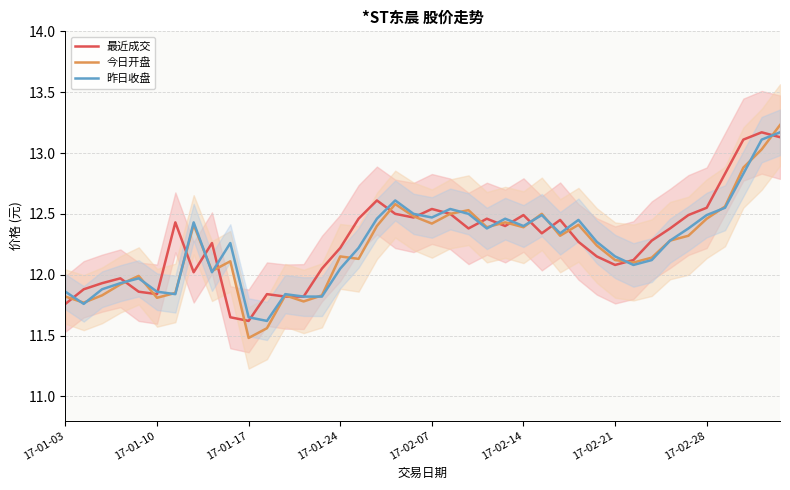

Is it true that 今日开盘 equals 12.3 at 34?

True